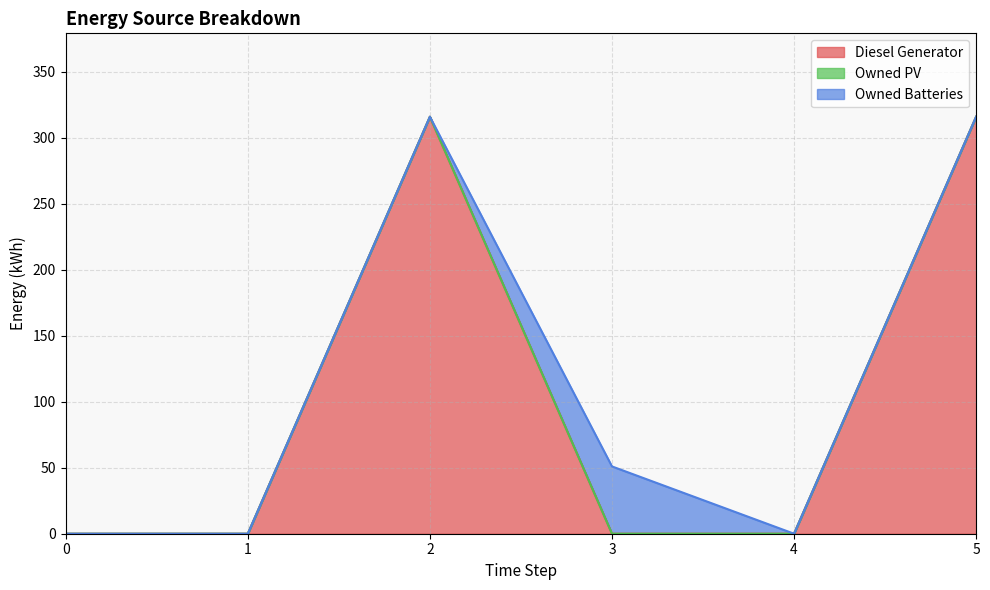

Reading left to right, transcribe all the data shown in this chart.

Diesel Generator: 0	0	316	0	0	316
Owned PV: 0	0	0	0	0	0
Owned Batteries: 0	0	0	51	0	0